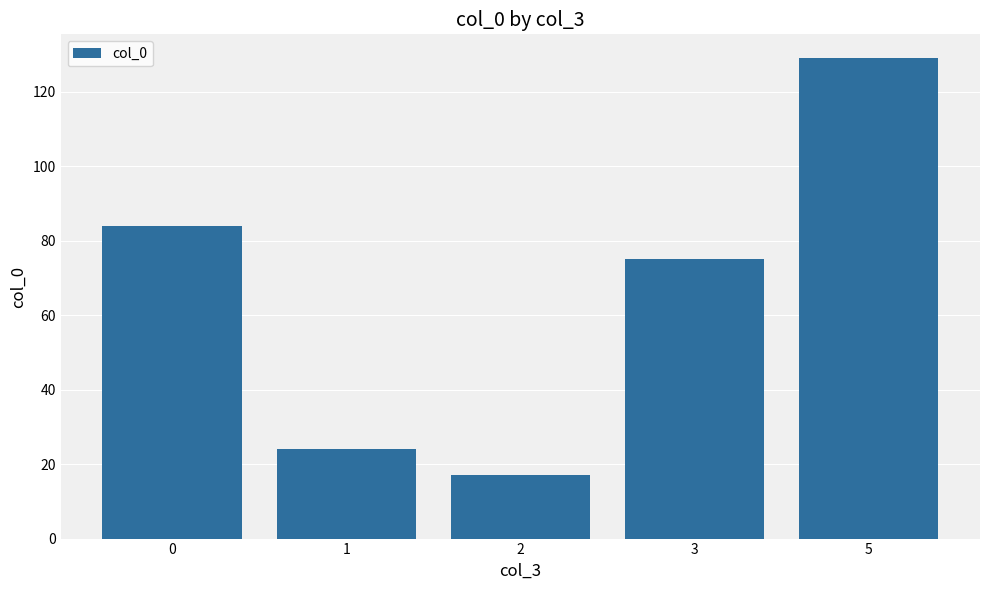

The value at 2 is 17. True or false?

True